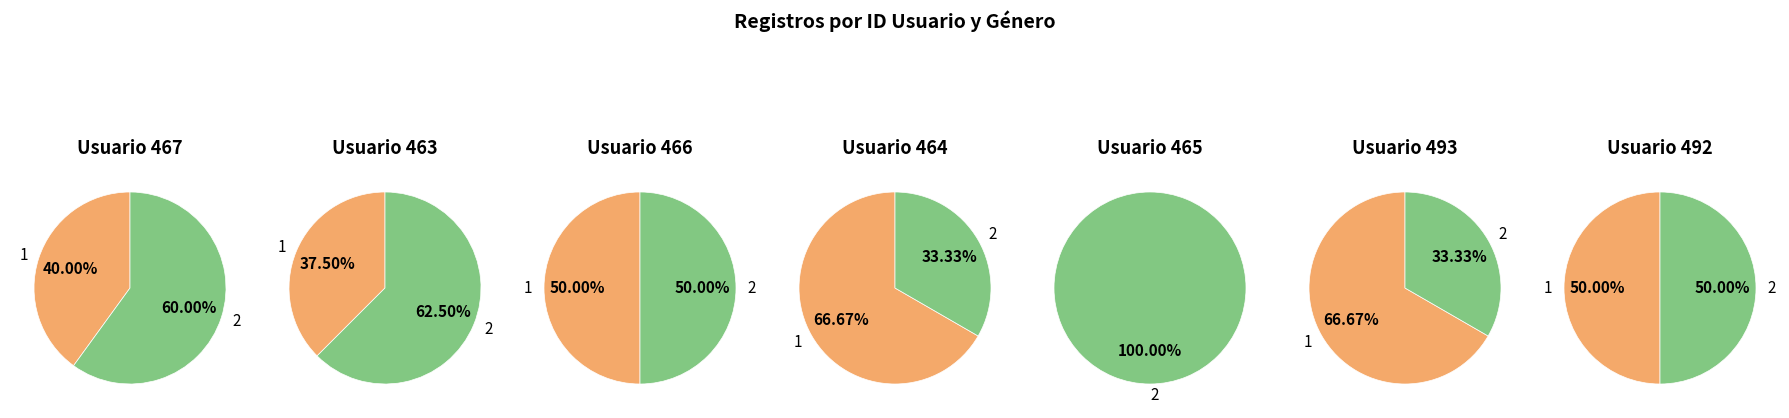

Does 465 represent more than half of the total?

No